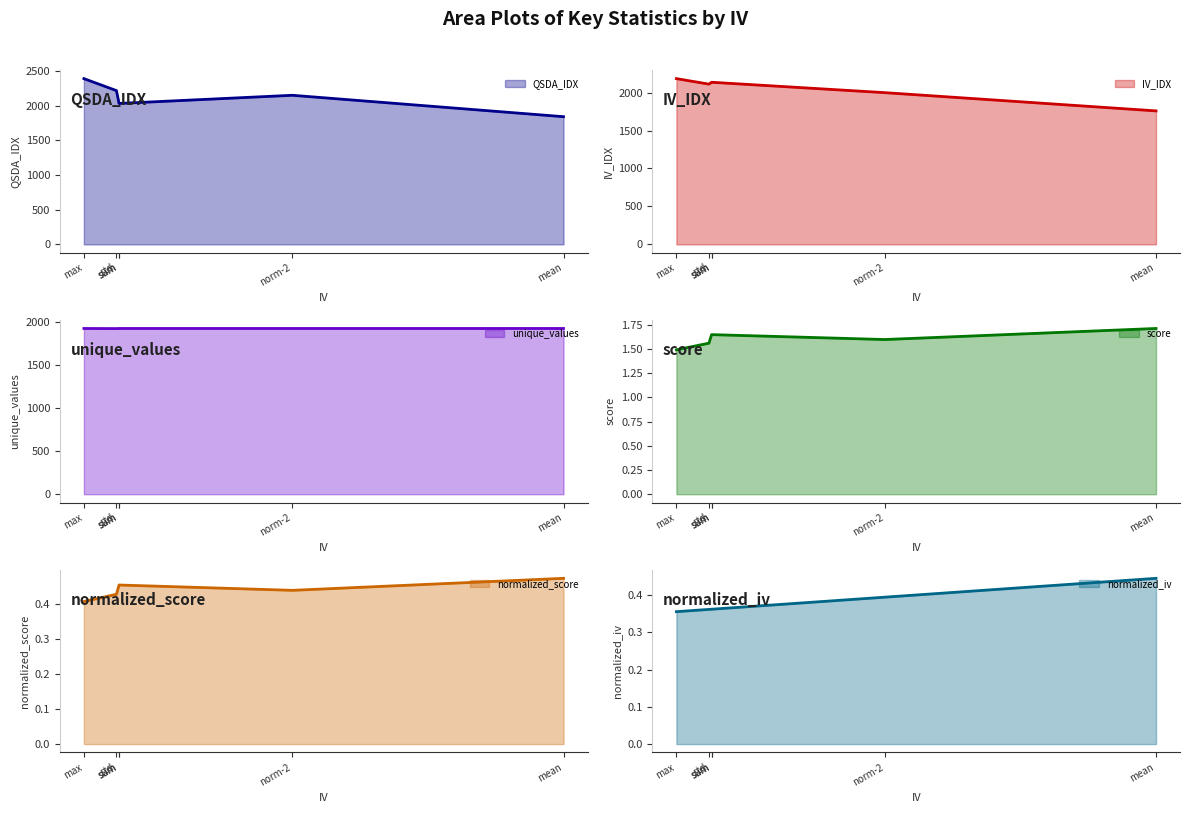

Which label corresponds to the smallest value in the chart?

max